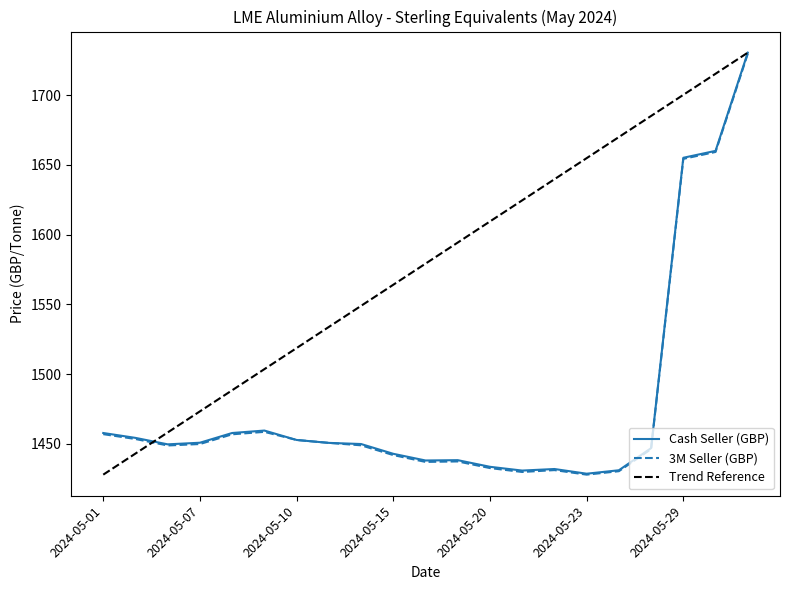

True or false: Cash Seller (GBP) and 3M Seller (GBP) intersect in this chart.

False